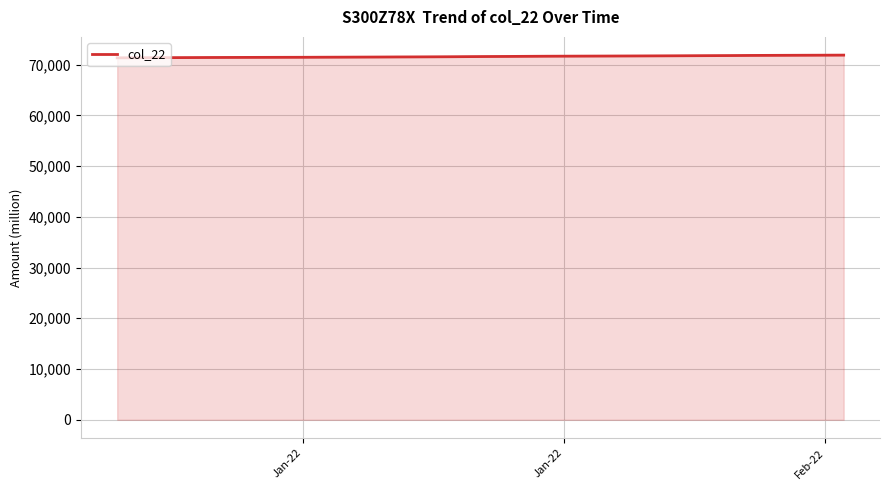

What is the difference between the maximum and minimum values?

532.9